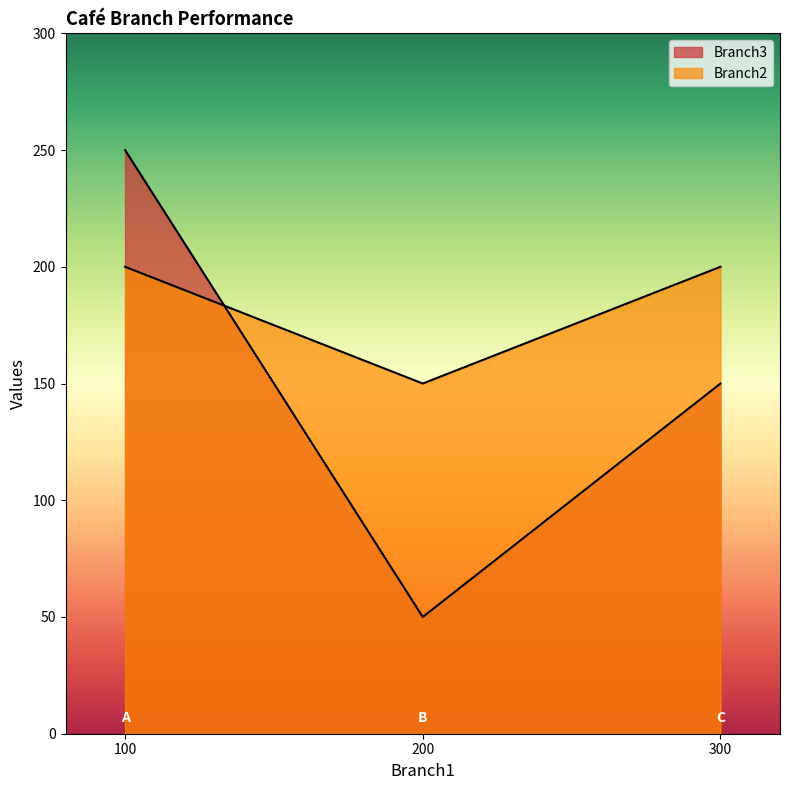

Read the Branch2 value at 100.

200